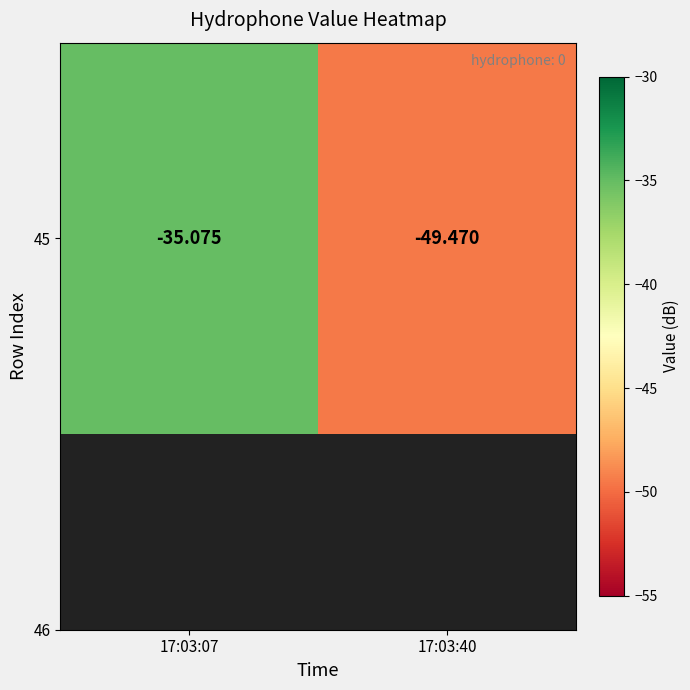

Rank the categories by value from lowest to highest.

17:03:40, 17:03:07